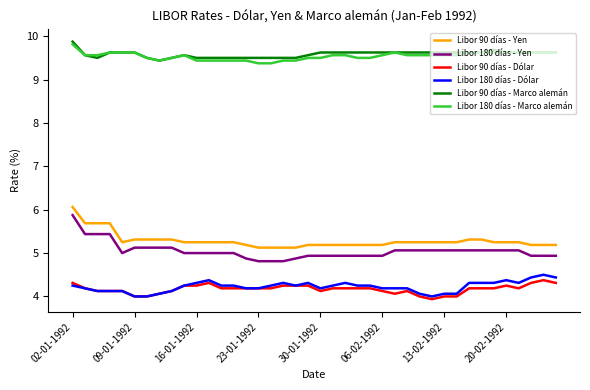

True or false: Libor 90 días - Dólar and Libor 180 días - Marco alemán cross at least once.

False